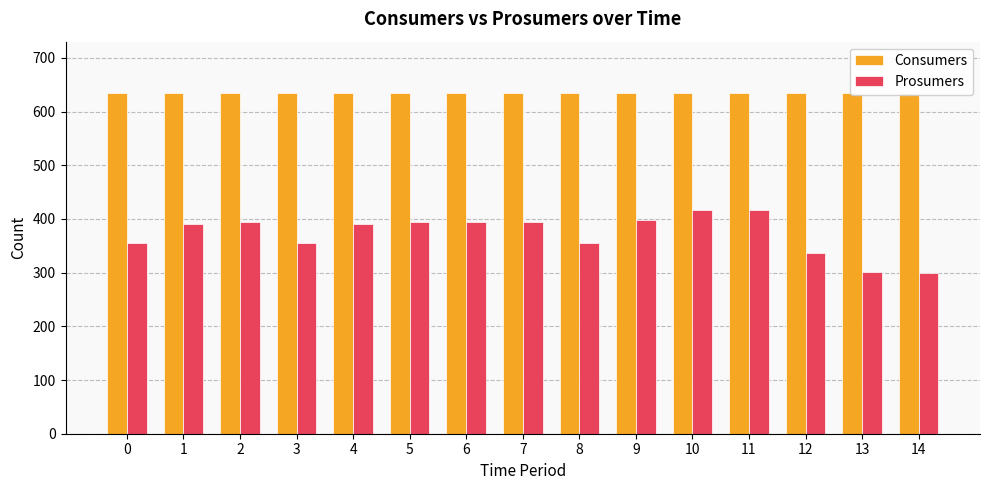

Read the Consumers value at 3.

635